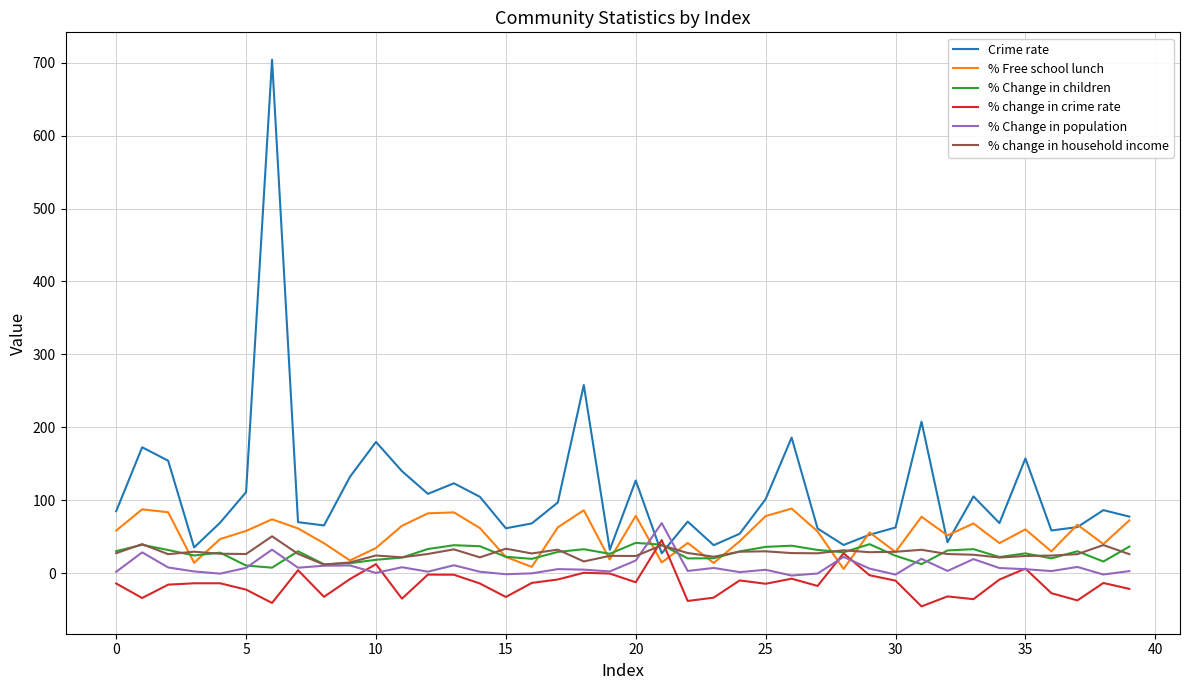

True or false: Crime rate and % Change in population cross at least once.

True